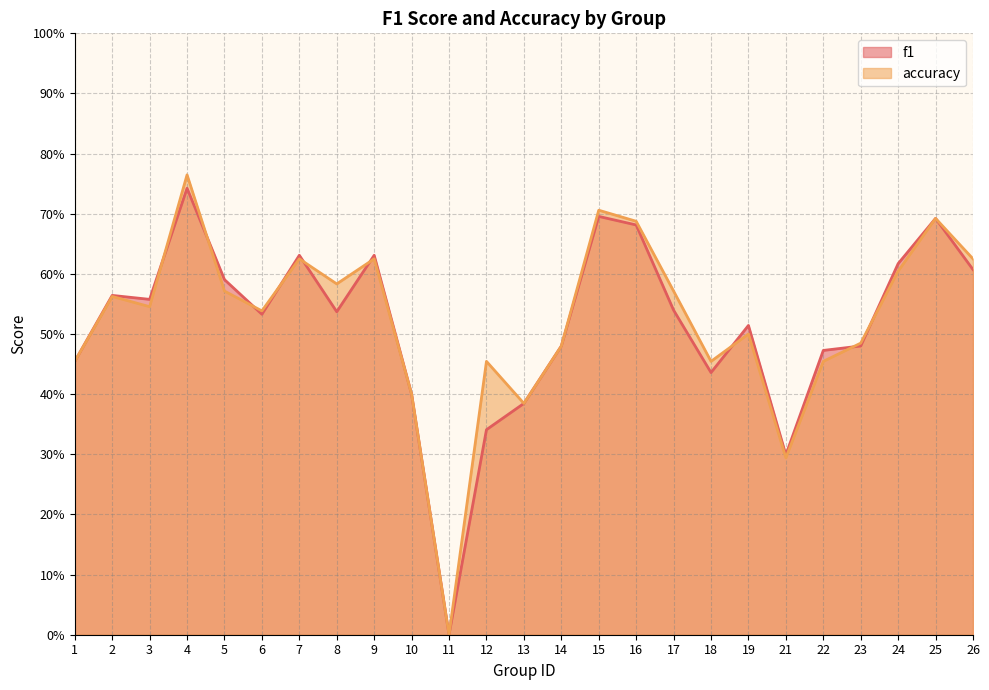

How many lines are shown in the chart?

2